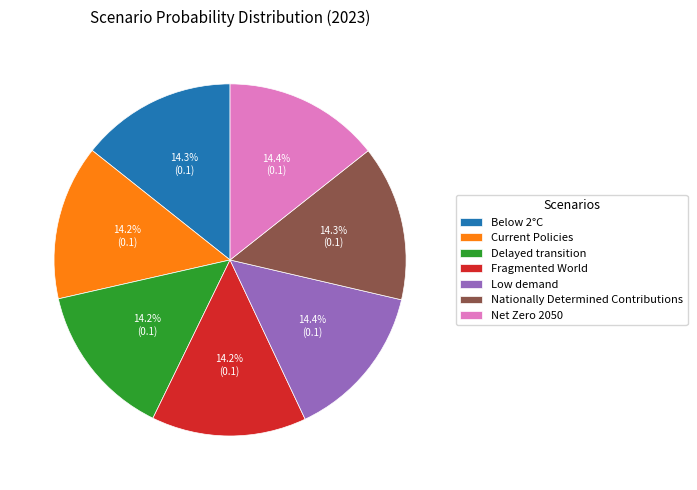

Does Delayed transition account for over 50% of the chart?

No